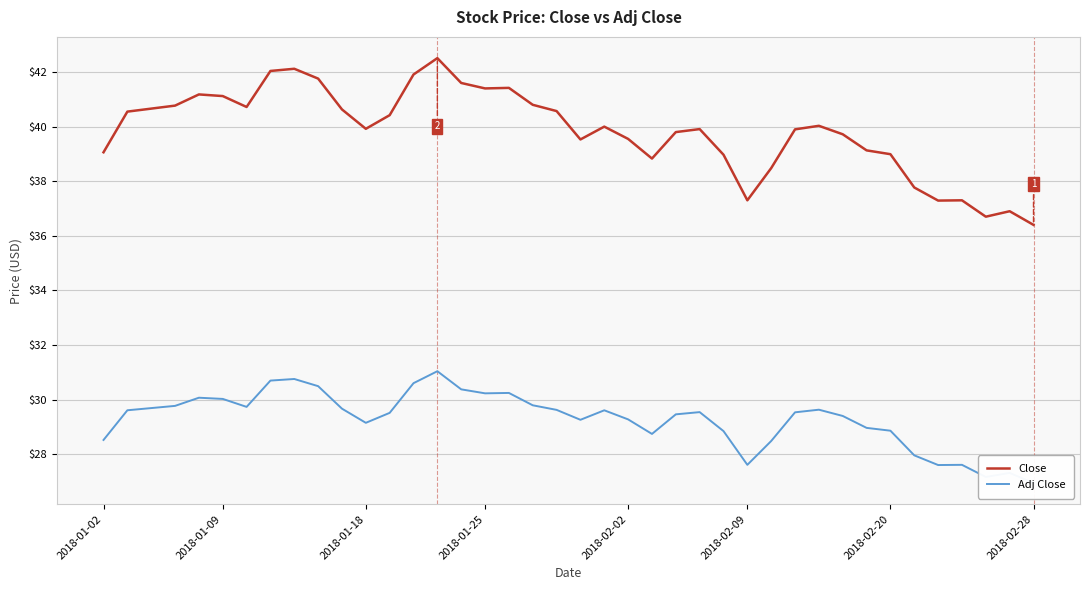

The Close series shows 39.9 at 2018-01-18. True or false?

True